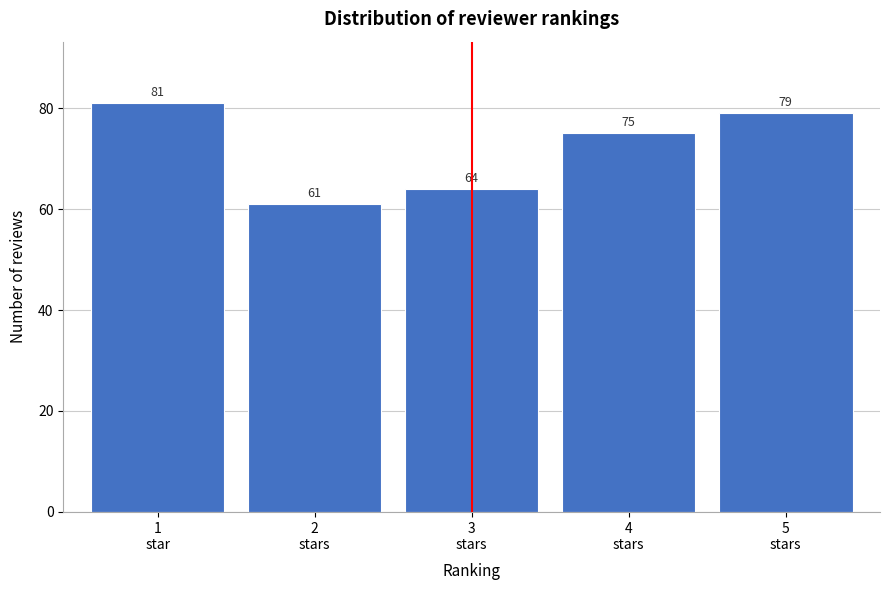

Reading left to right, transcribe all the data shown in this chart.

81	61	64	75	79